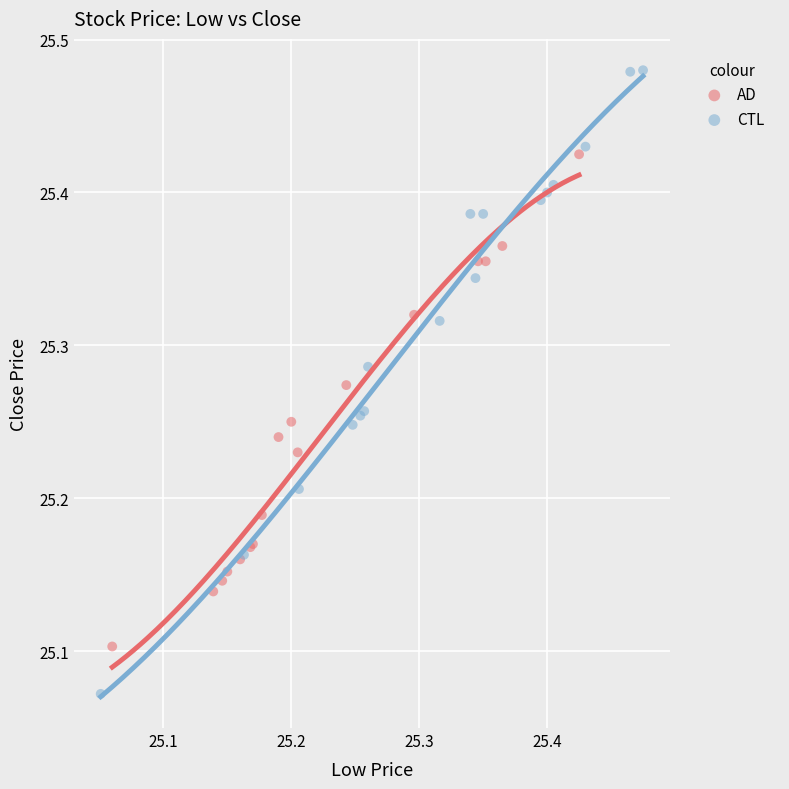

What are all the series names shown in the legend?

AD, CTL